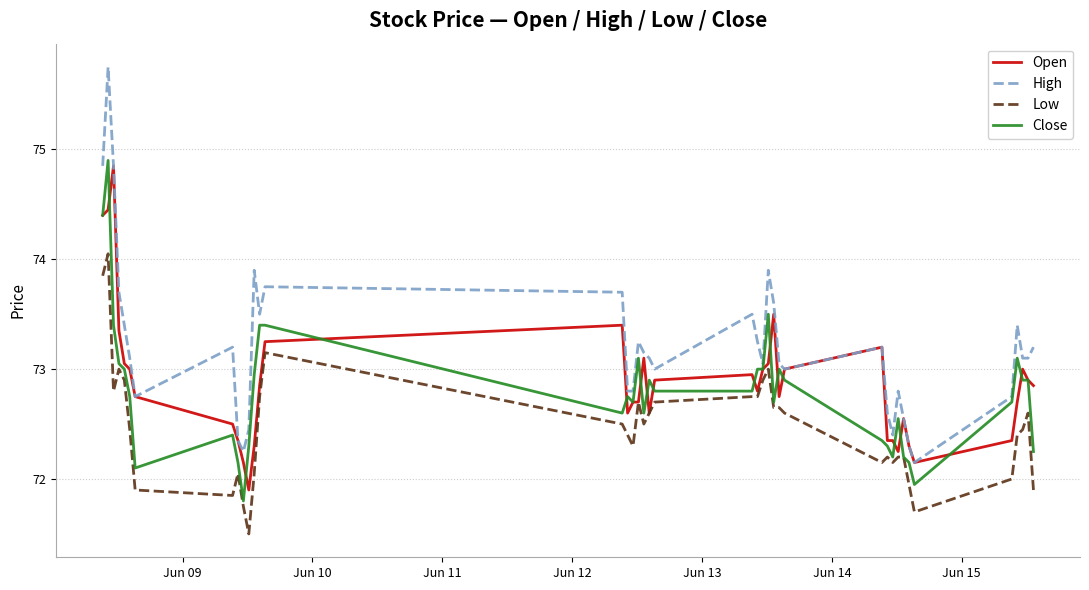

Which series has the largest total across all categories?

High